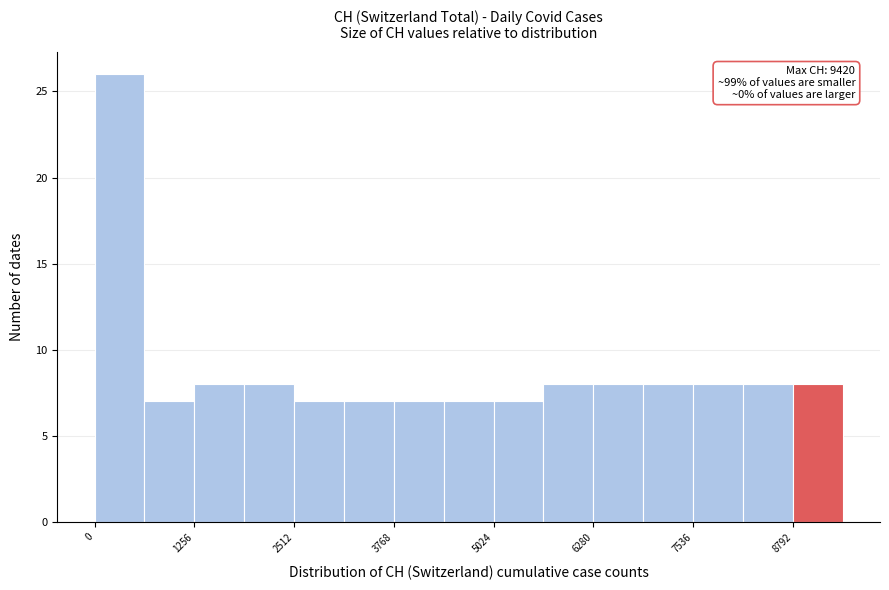

Read against the x-axis, roughly where is the centre of the tallest bar?

400